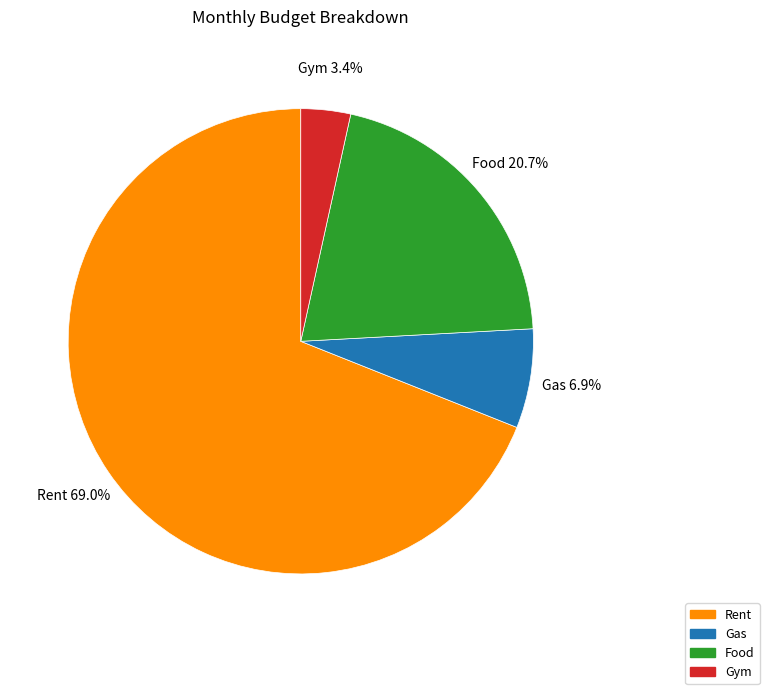

Which has a higher value, Rent or Food?

Rent